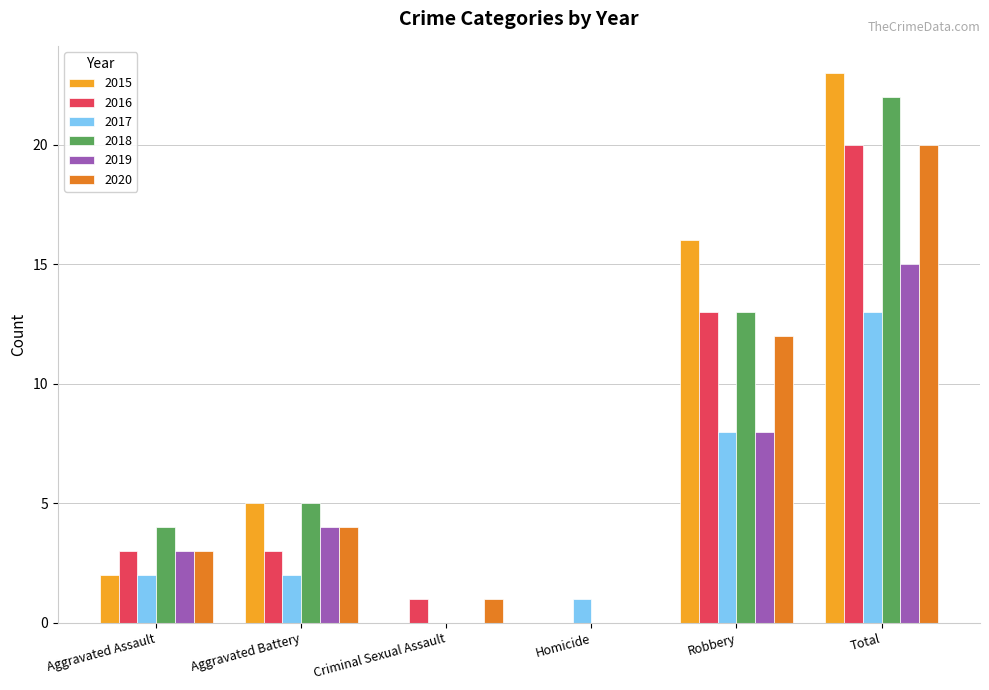

Reading left to right, extract all data points from this chart.

2015: Aggravated Assault=2	Aggravated Battery=5	Criminal Sexual Assault=0	Homicide=0	Robbery=16	Total=23
2016: Aggravated Assault=3	Aggravated Battery=3	Criminal Sexual Assault=1	Homicide=0	Robbery=13	Total=20
2017: Aggravated Assault=2	Aggravated Battery=2	Criminal Sexual Assault=0	Homicide=1	Robbery=8	Total=13
2018: Aggravated Assault=4	Aggravated Battery=5	Criminal Sexual Assault=0	Homicide=0	Robbery=13	Total=22
2019: Aggravated Assault=3	Aggravated Battery=4	Criminal Sexual Assault=0	Homicide=0	Robbery=8	Total=15
2020: Aggravated Assault=3	Aggravated Battery=4	Criminal Sexual Assault=1	Homicide=0	Robbery=12	Total=20